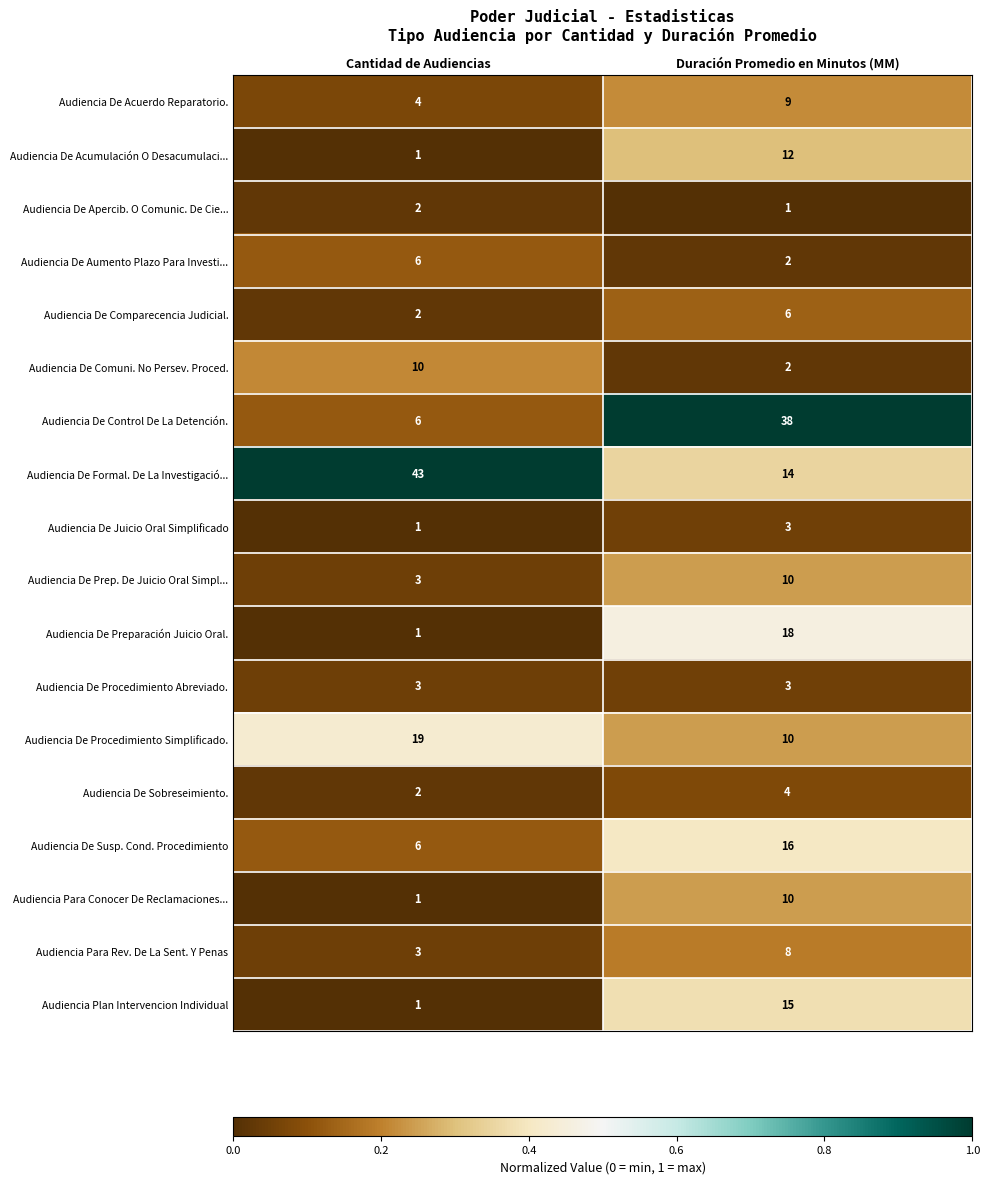

What is the difference between the highest and lowest values at Duración Promedio en Minutos (MM)?

37